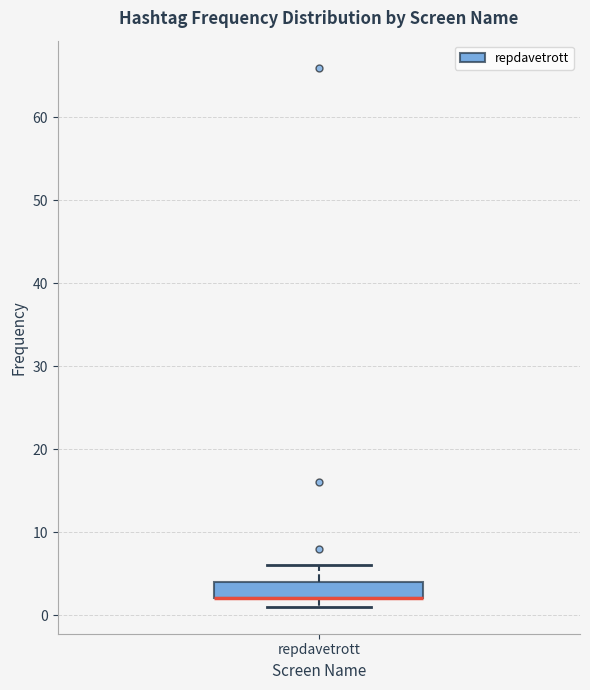

Where is the upper edge of the box for repdavetrott on the y-axis? The values are not printed on the chart, so give them approximately, as read against the axis.

4